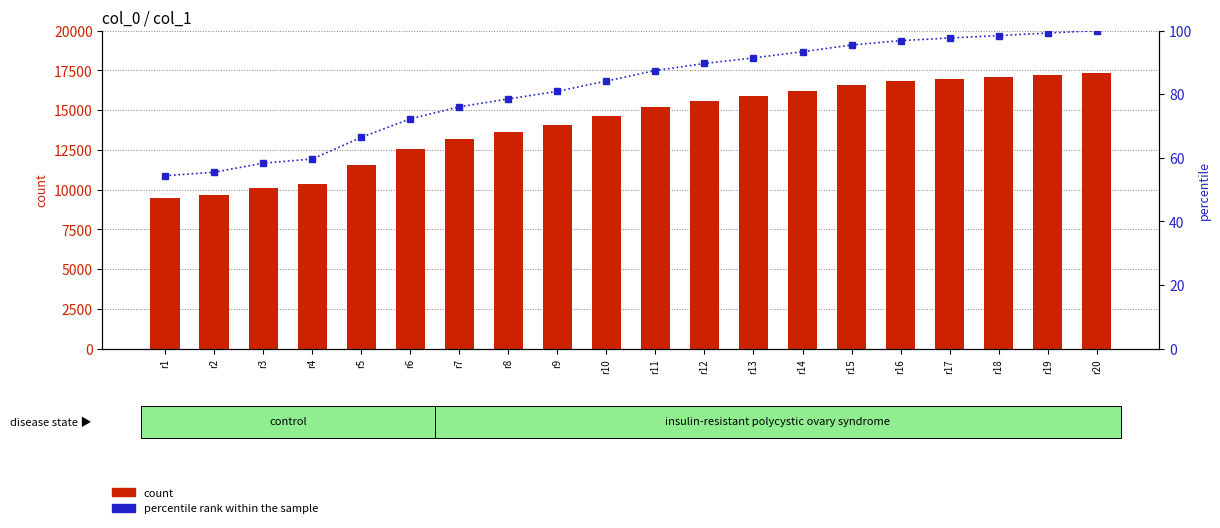

At which label does percentile rank within the sample first exceed 87?

r11